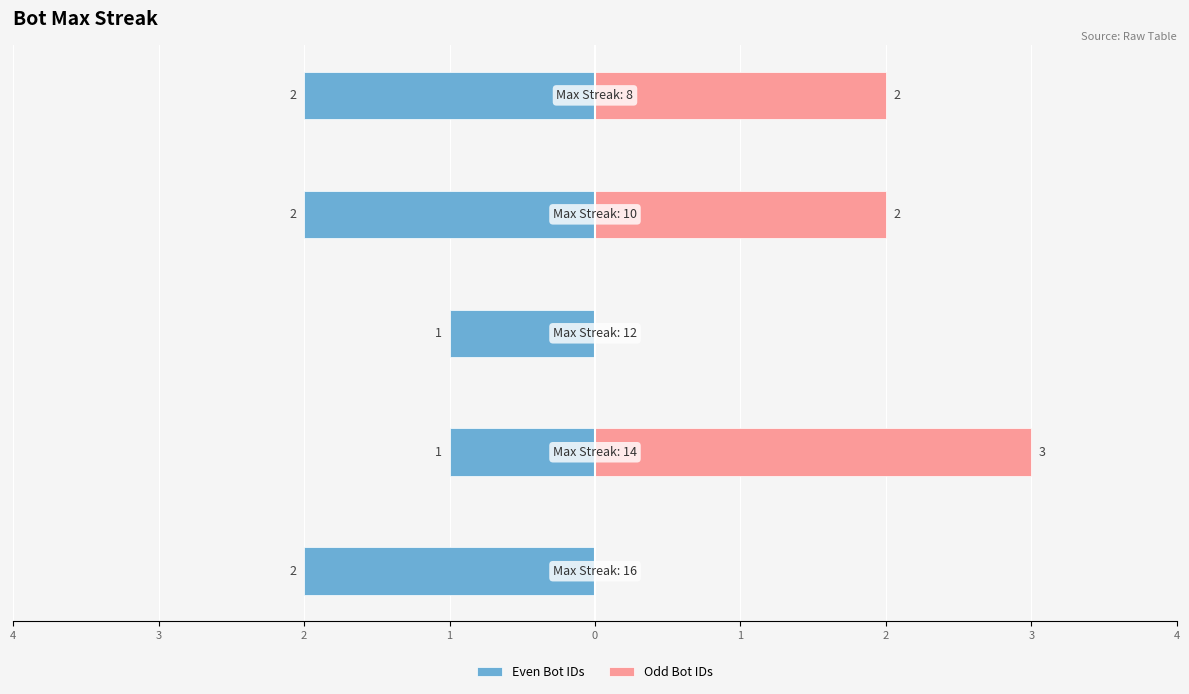

At 2, list the series in order from largest to smallest.

Odd Bot IDs, Even Bot IDs